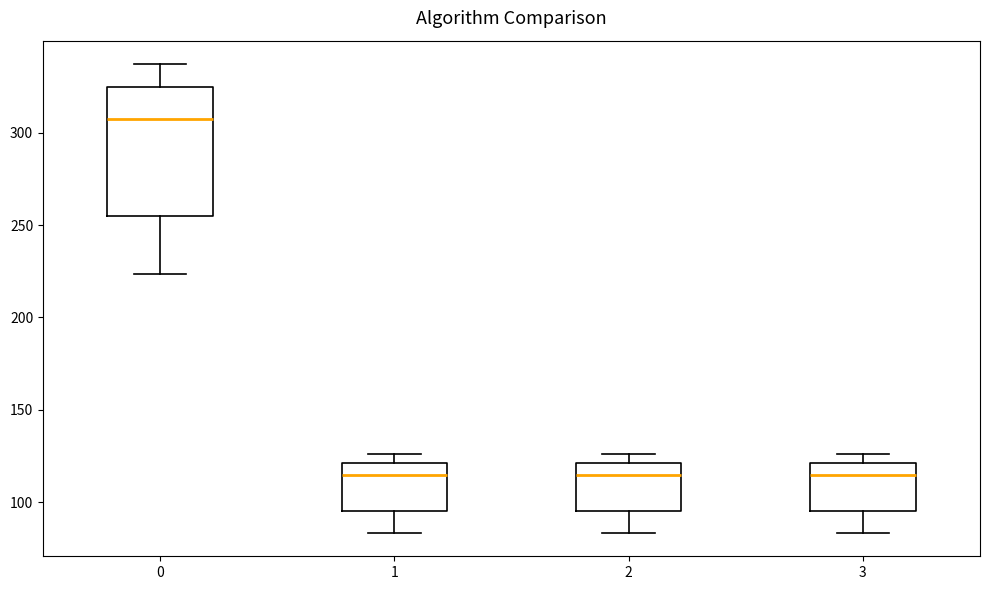

Which box is the tallest, from its lower edge to its upper edge?

0